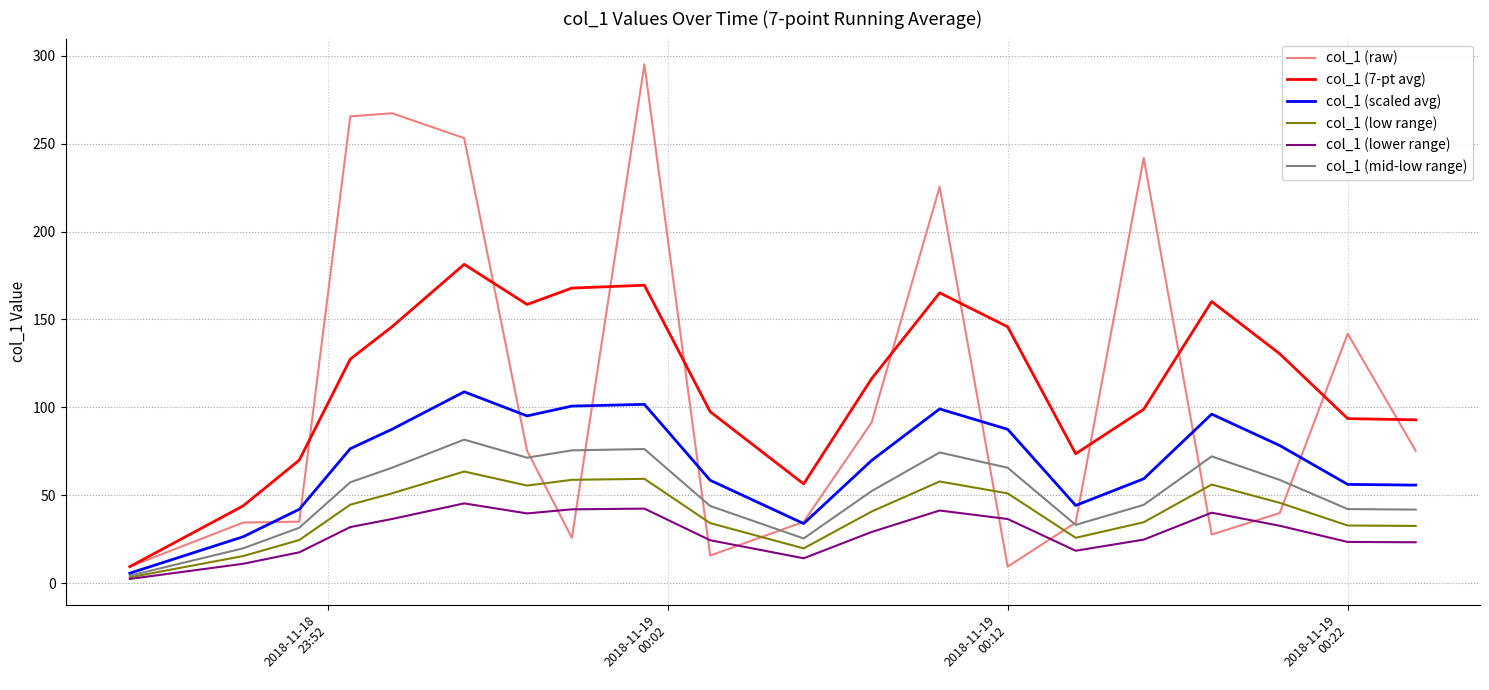

Which series has the widest spread of values?

col_1 (raw)